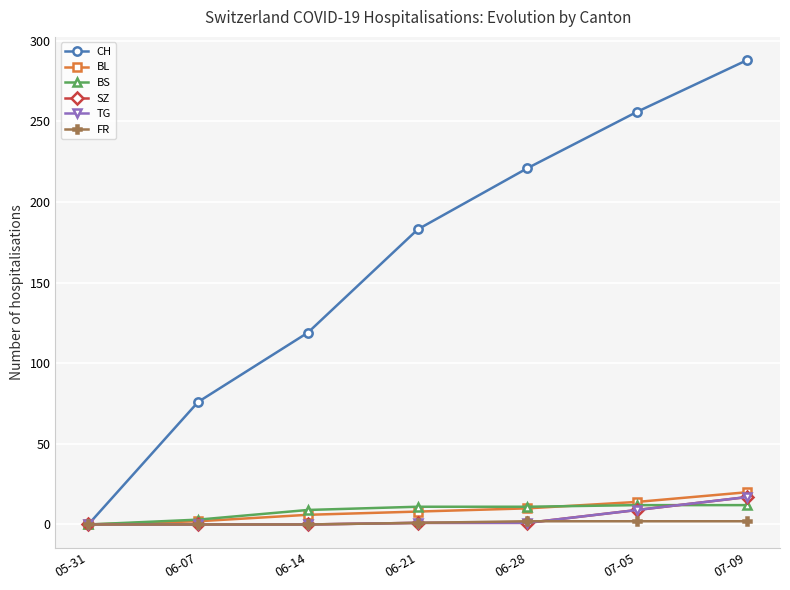

Does the chart have visible grid lines?

Yes